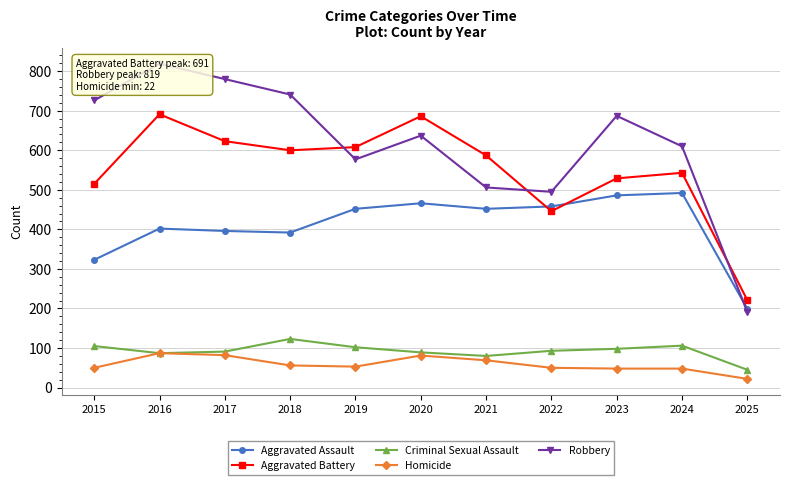

At which label is Aggravated Assault closest to 345?

2015